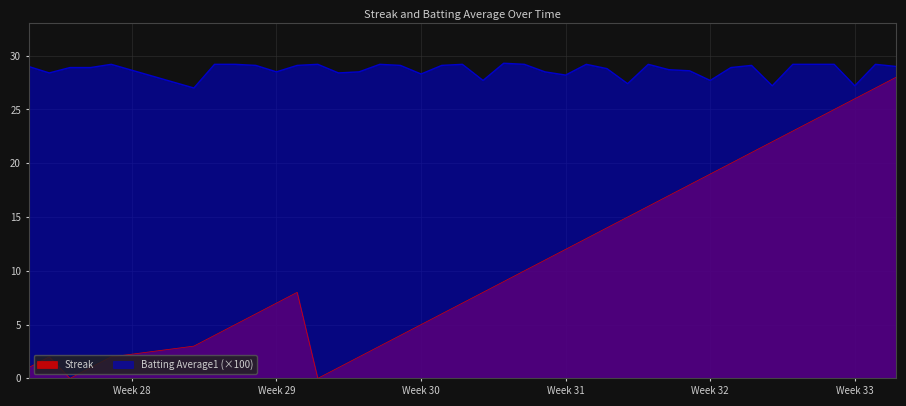

What is the difference between the maximum and minimum values in the Streak series?

28.0